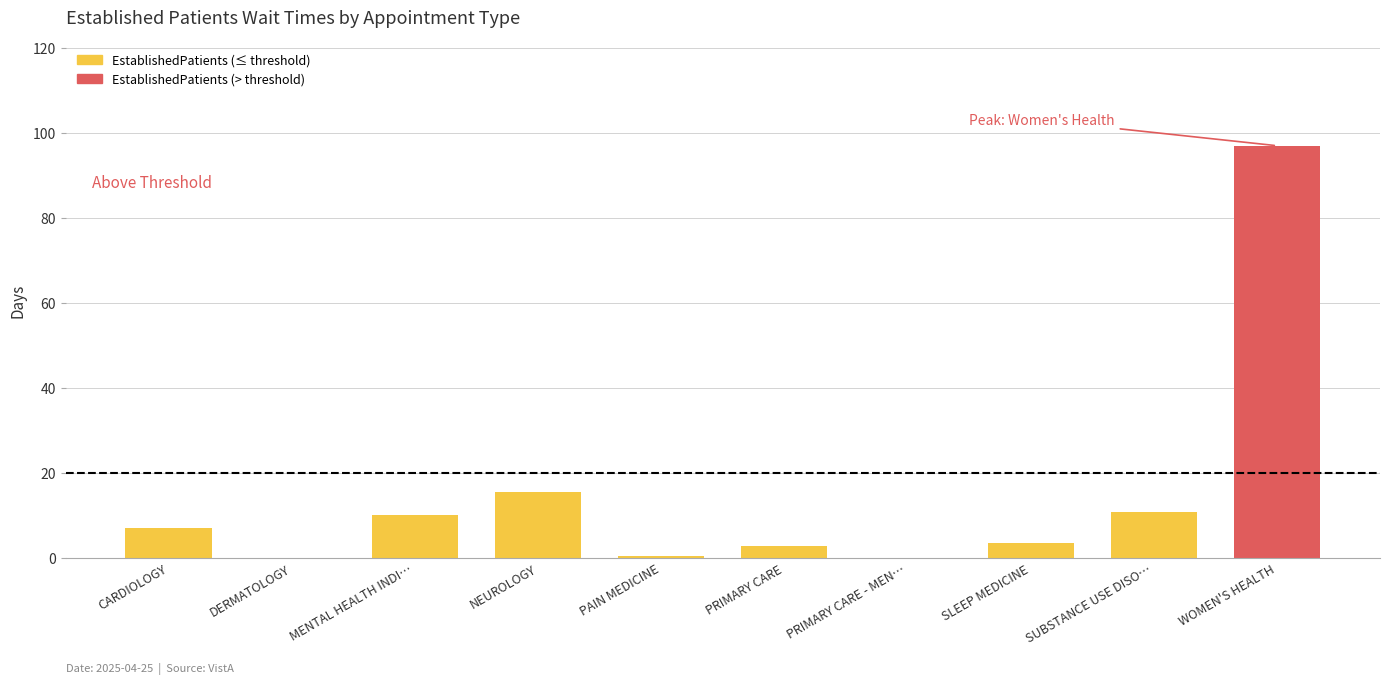

What is the change in value from MENTAL HEALTH INDI… to WOMEN'S HEALTH?

+86.9